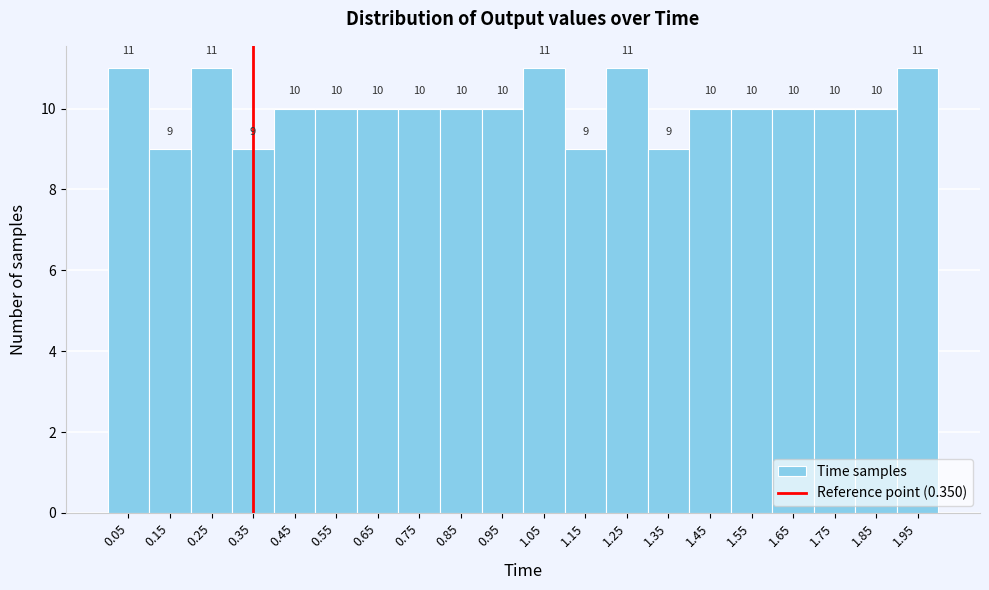

Reading left to right, transcribe this chart: for each bar, give the range it covers on the x-axis and its height.

0.0 to 0.1: 11
0.1 to 0.2: 9
0.2 to 0.3: 11
0.3 to 0.4: 9
0.4 to 0.5: 10
0.5 to 0.6: 10
0.6 to 0.7: 10
0.7 to 0.8: 10
0.8 to 0.9: 10
0.9 to 1.0: 10
1.0 to 1.1: 11
1.1 to 1.2: 9
1.2 to 1.3: 11
1.3 to 1.4: 9
1.4 to 1.5: 10
1.5 to 1.6: 10
1.6 to 1.7: 10
1.7 to 1.8: 10
1.8 to 1.9: 10
1.9 to 2.0: 11